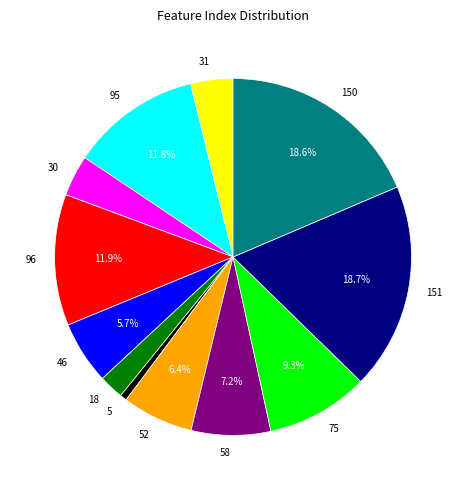

Does 150 account for over 50% of the chart?

No